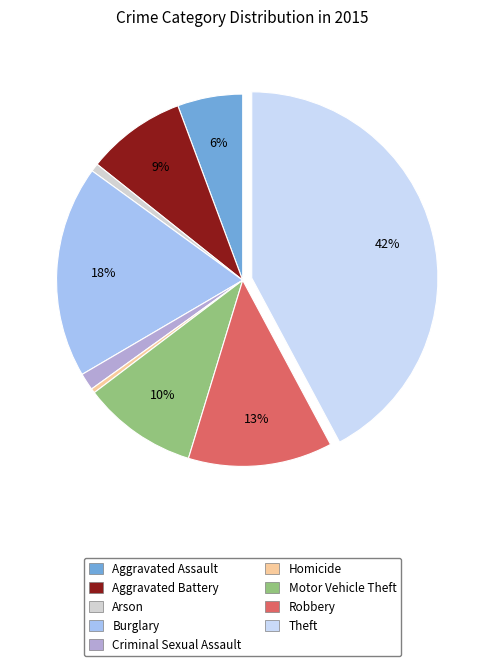

True or false: Motor Vehicle Theft accounts for 10% of the total.

True